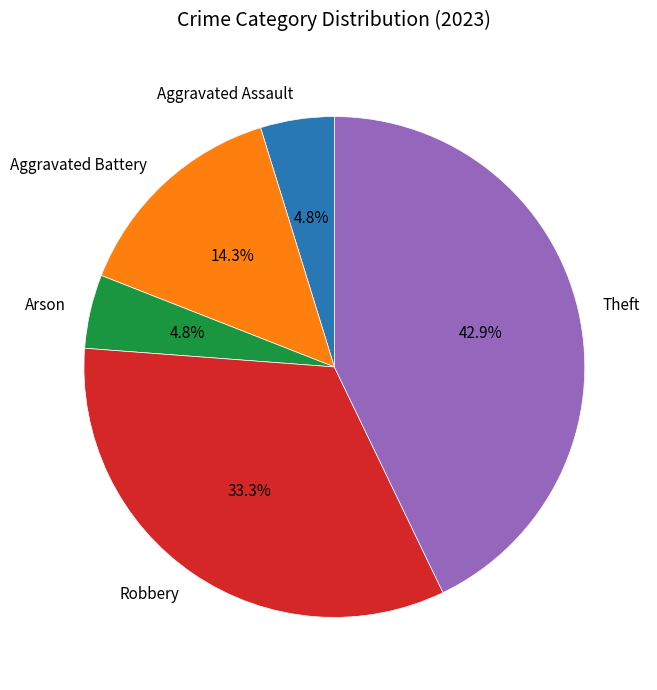

To the nearest percent, what is the average slice percentage?

20%